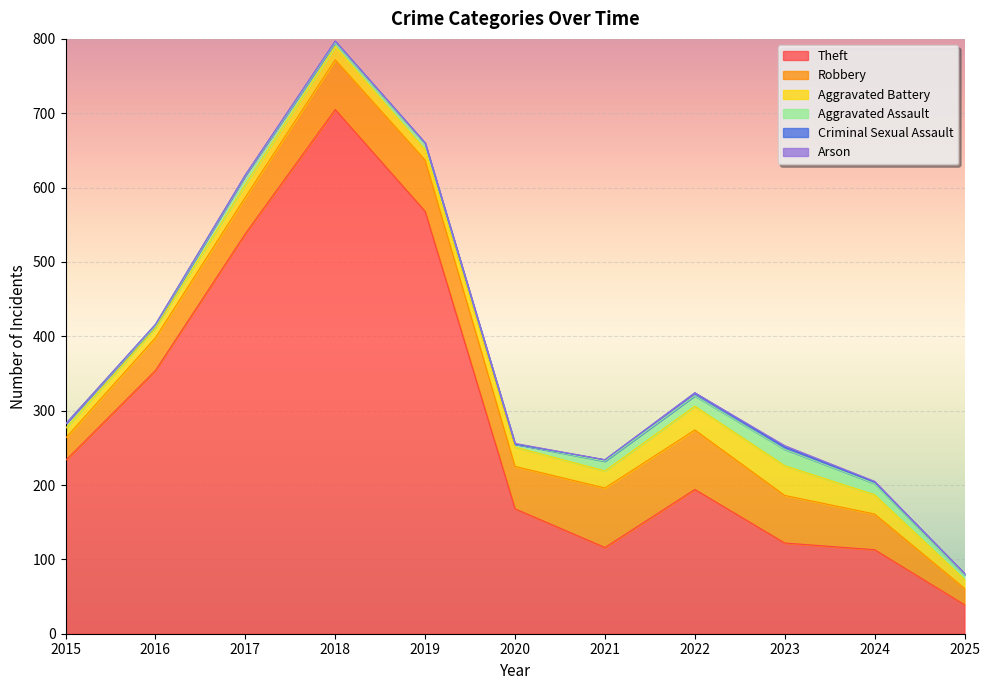

Is it true that Theft equals 70 at 2025?

False